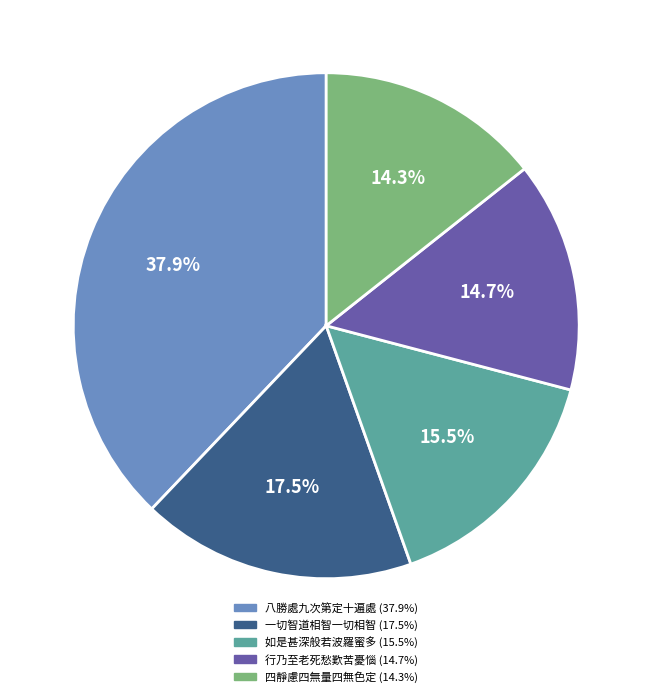

Between 如是甚深般若波羅蜜多 and 四靜慮四無量四無色定, which is larger?

如是甚深般若波羅蜜多